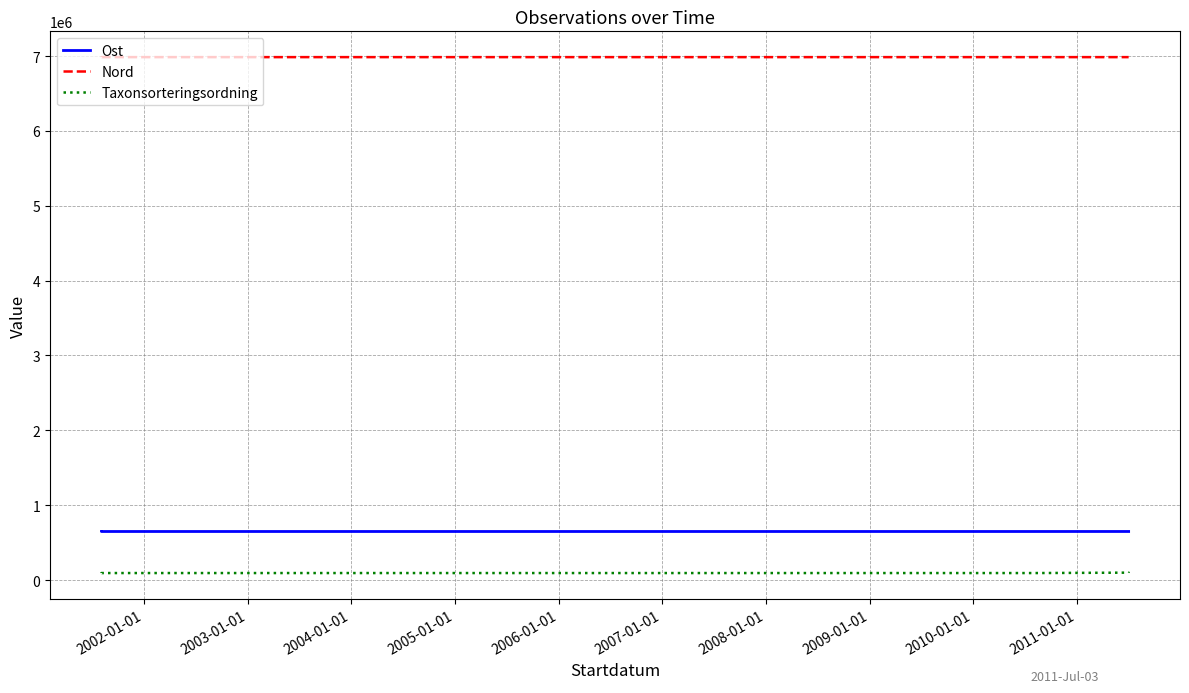

What is the sum of the Nord values at 2003-01-01 and 2002-01-01?

13971197.4